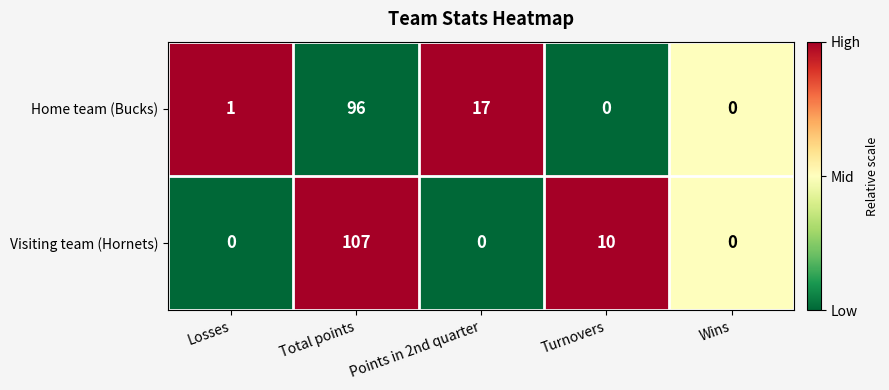

What is the spread (max minus min) of values at Total points?

11